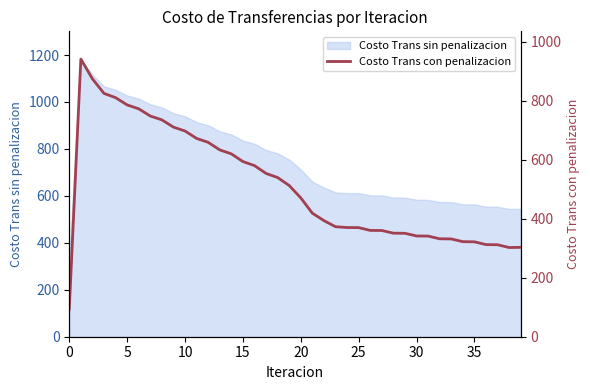

The chart shows a value of 137.0 at 20. True or false?

False